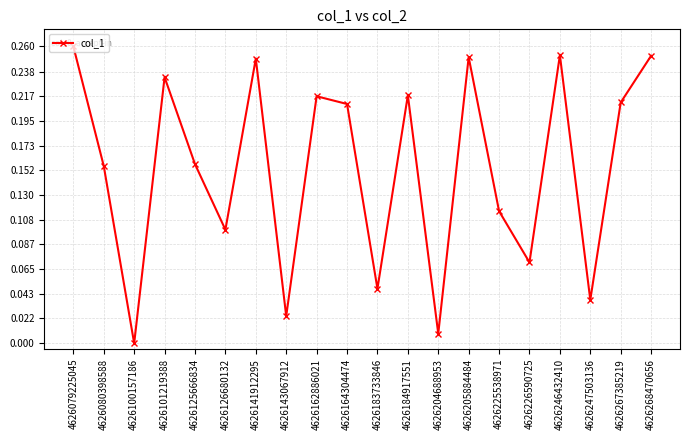

Is this an area chart (filled region under the line)?

No